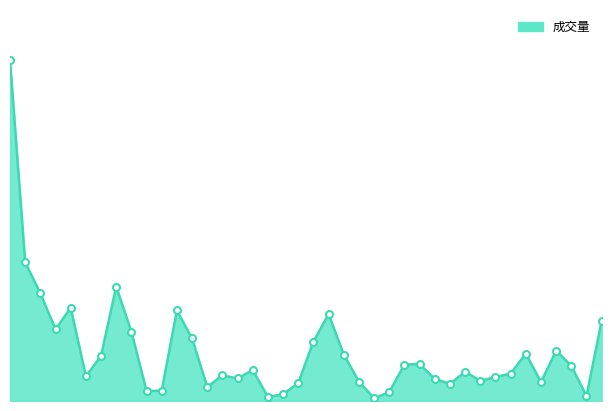

How many lines are shown in the chart?

1